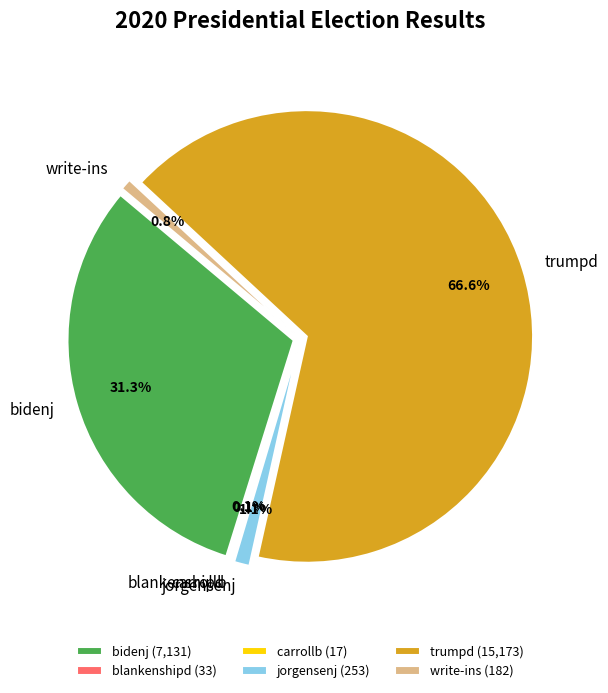

To the nearest percent, what is the average slice percentage?

17%